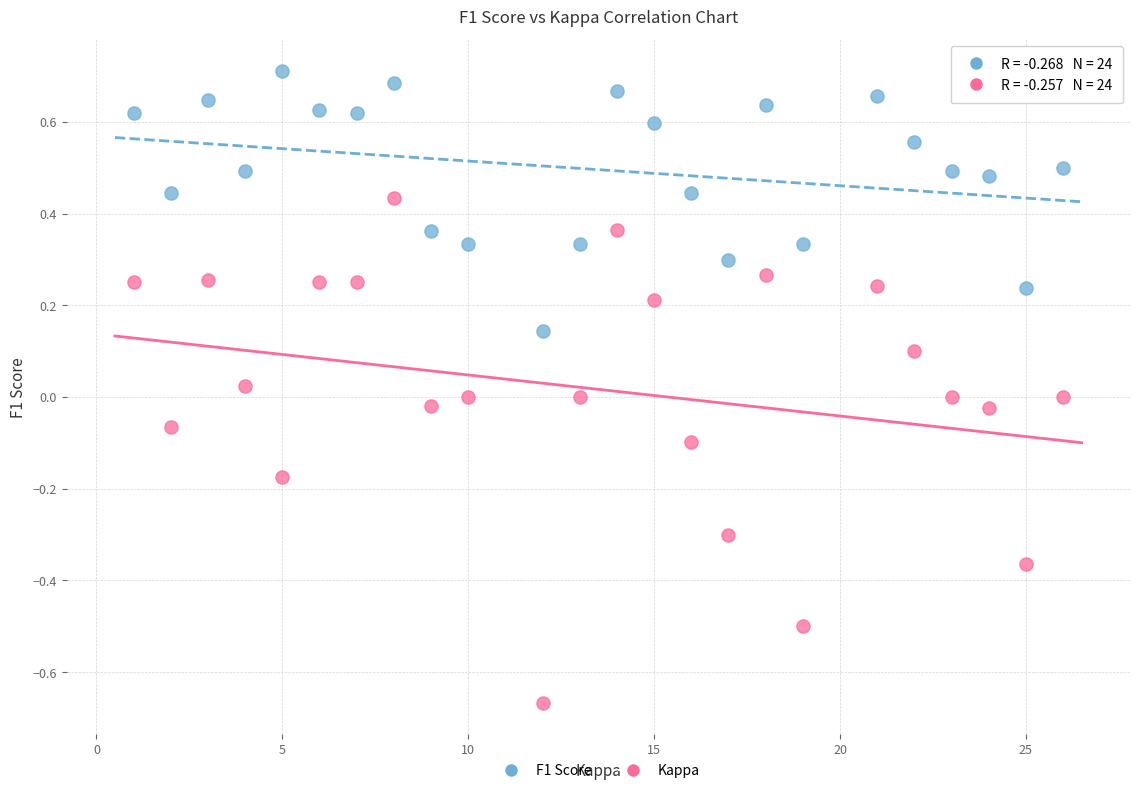

What is the X range (max minus min) for the scatter plot?

25.0